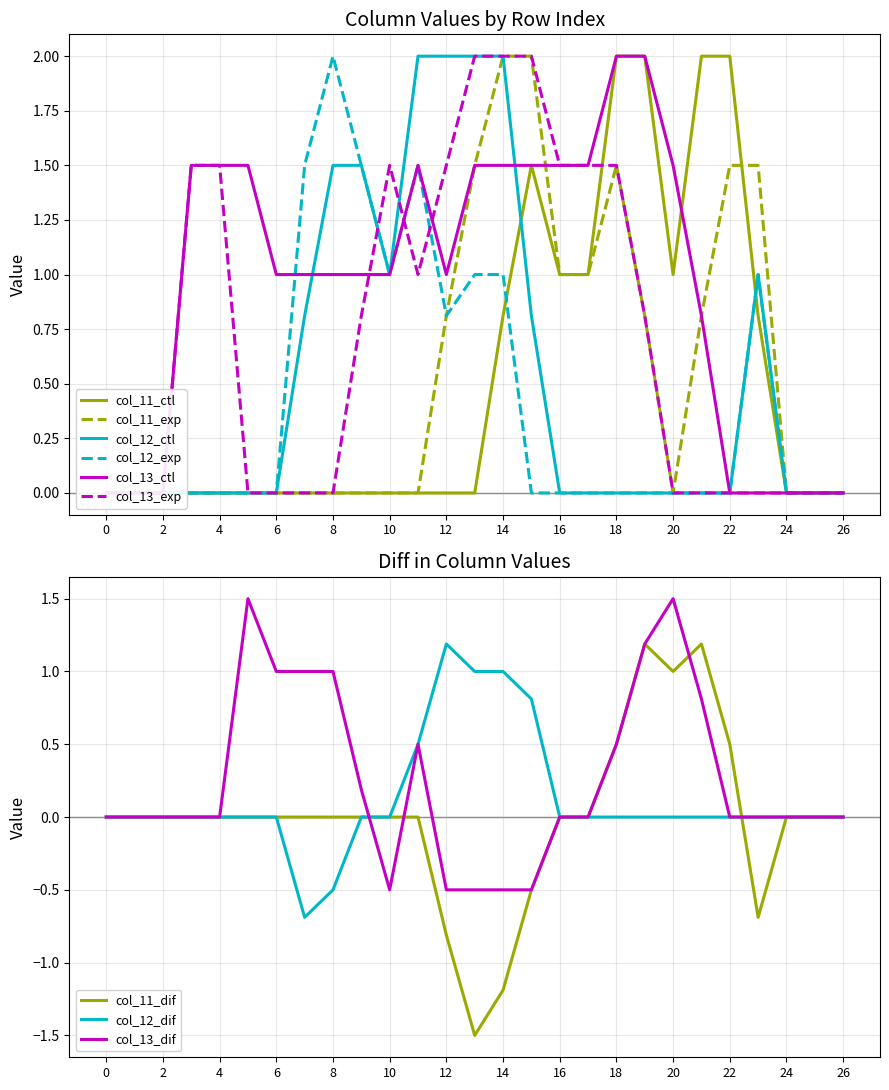

Is this an area chart (filled region under the line)?

No